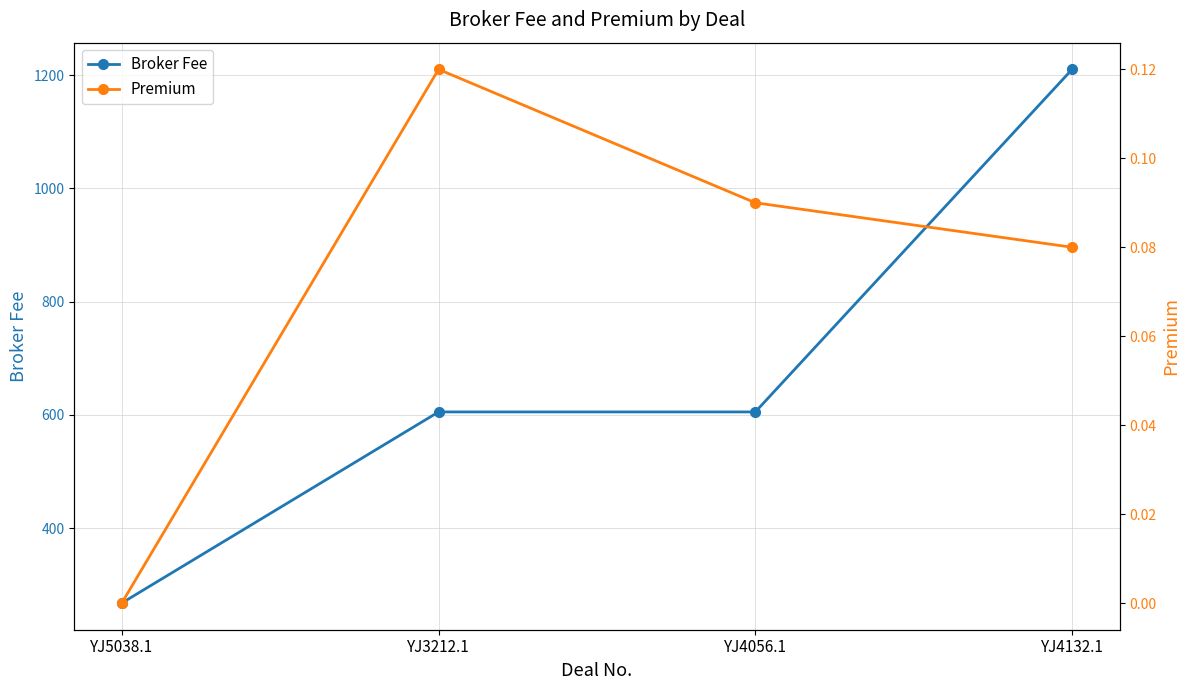

Read the Broker Fee value at YJ4056.1.

605.0